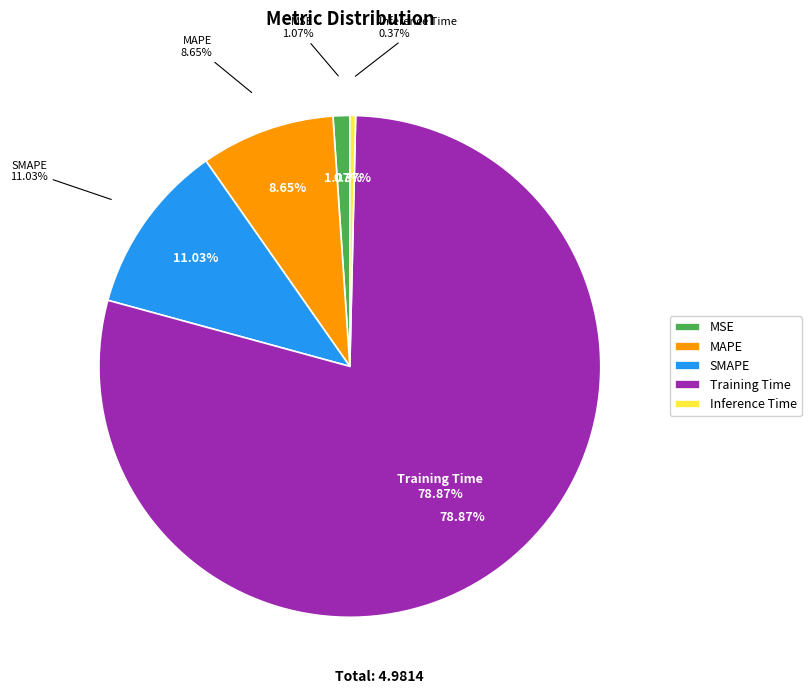

To the nearest percent, what portion does MSE represent?

1%